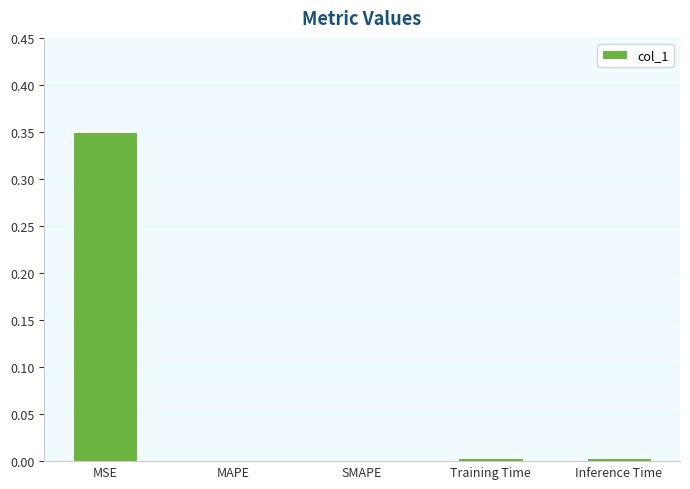

Which category has the highest value across all series?

MSE